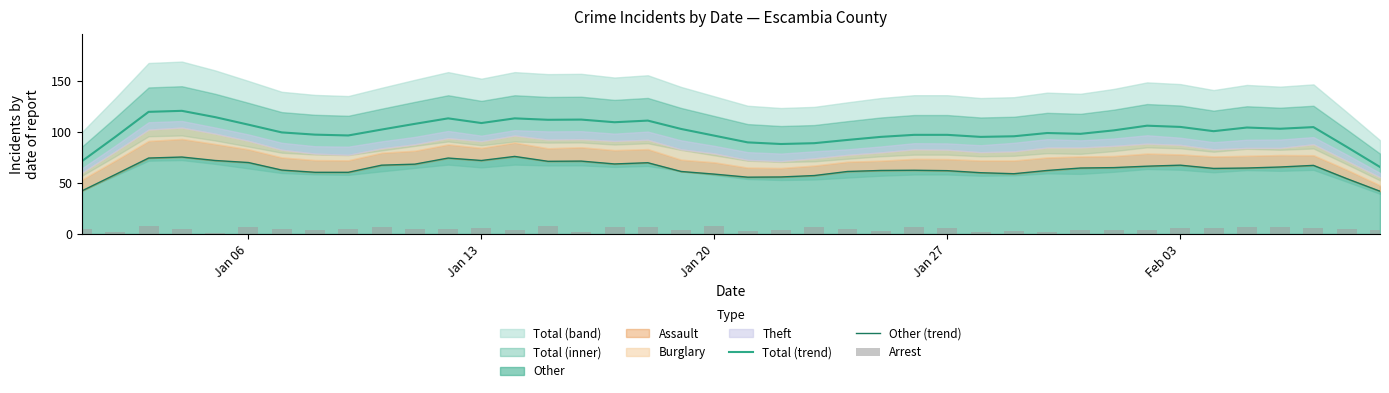

Reading right to left, transcribe all the data shown in this chart.

Total (trend): 65.8	85.6	105.0	103.4	104.6	101.0	105.2	106.4	101.8	98.4	99.2	96.0	95.4	97.4	97.4	95.4	92.4	89.2	88.4	90.0	96.6	103.2	111.4	109.8	112.4	112.2	113.6	109.0	113.6	108.2	102.6	96.8	97.6	99.8	107.4	114.8	121.0	120.0	95.4	71.6
Other (trend): 42.0	54.4	67.4	65.8	64.8	64.4	67.6	66.6	65.2	64.8	62.4	59.2	60.2	62.2	62.6	62.4	61.4	57.4	56.0	55.8	58.8	61.4	70.0	68.8	71.6	71.4	76.2	72.2	74.6	68.6	67.6	60.6	60.6	62.8	70.2	72.2	75.6	74.6	58.4	42.4
Arrest: 4.0	5.0	6.0	7.0	7.0	6.0	6.0	4.0	4.0	4.0	2.0	3.0	2.0	6.0	7.0	3.0	5.0	7.0	4.0	3.0	8.0	4.0	7.0	7.0	2.0	8.0	4.0	6.0	5.0	5.0	7.0	5.0	4.0	5.0	7.0	1.0	5.0	8.0	2.0	5.0